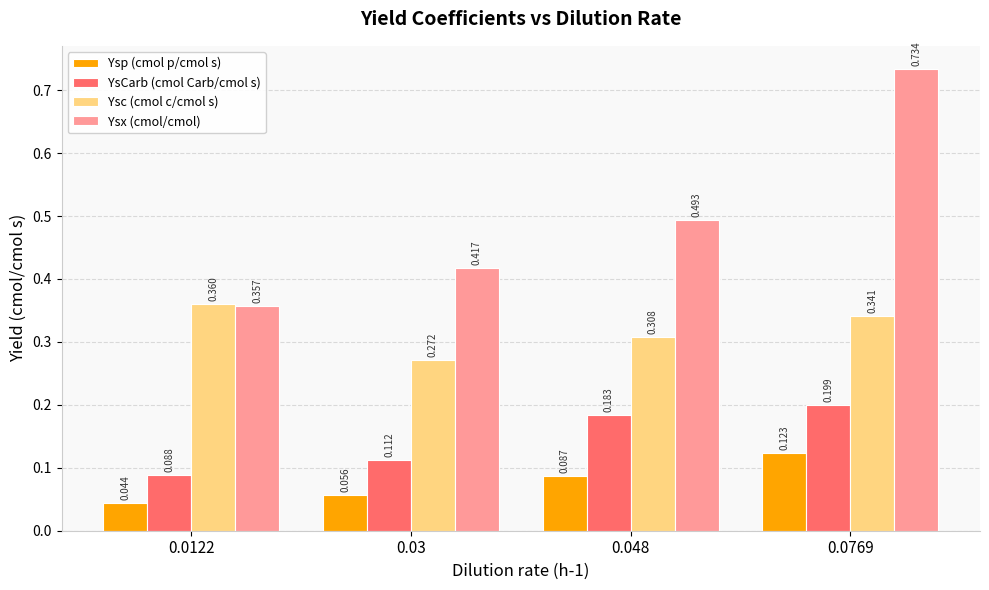

Is the value of Ysp (cmol p/cmol s) at 0.03 greater than the value of Ysc (cmol c/cmol s) at 0.0122?

No